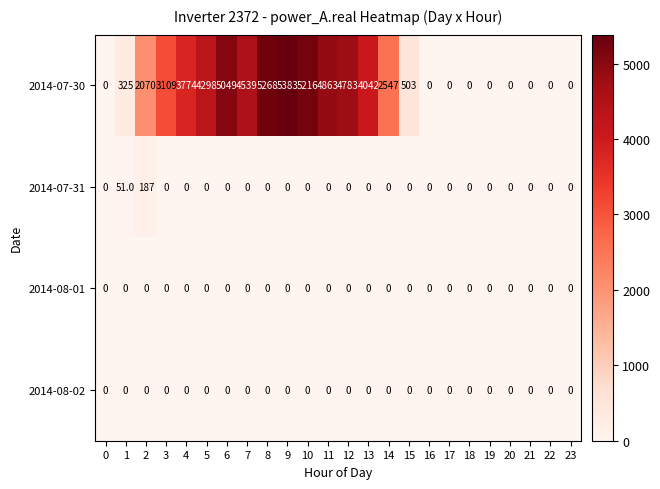

What is the total value across all series at 3?

3109